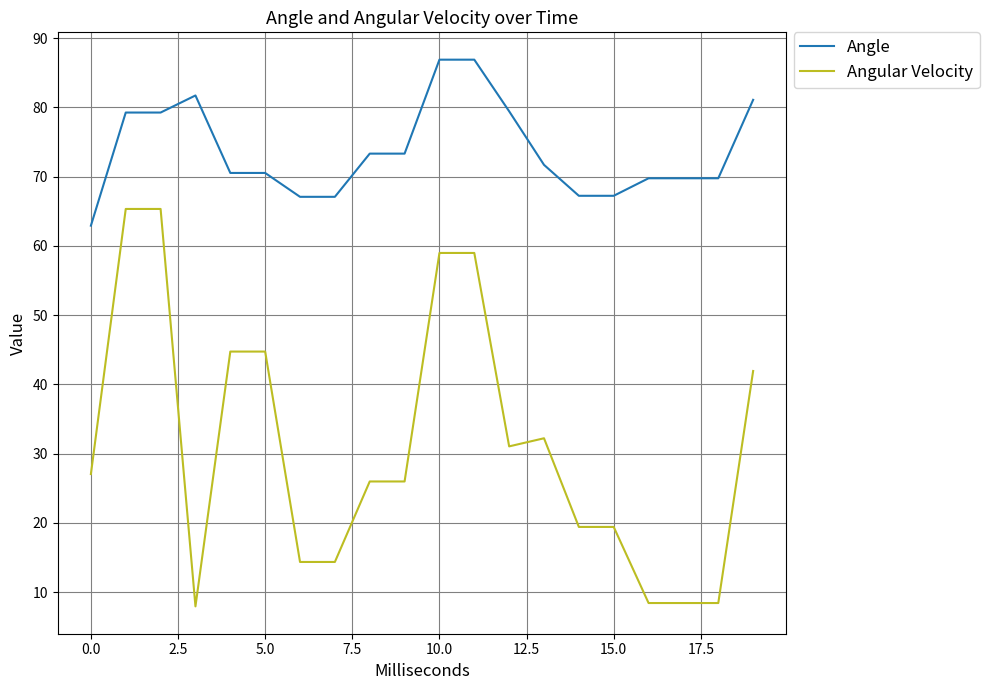

Does the chart display data point markers on the line(s)?

No